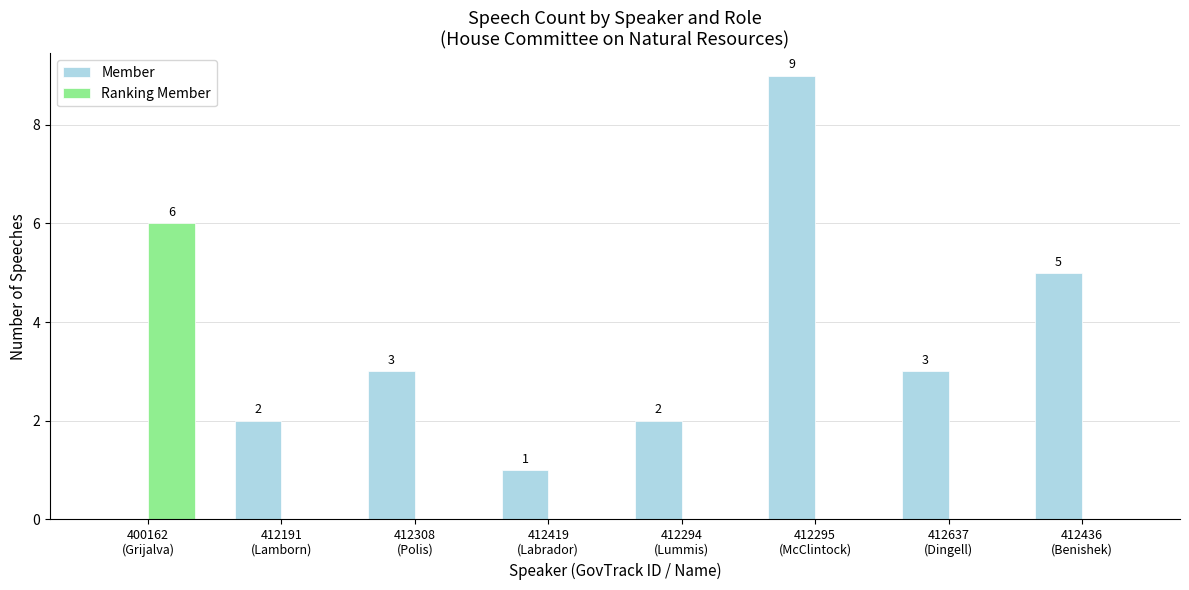

How many Ranking Member values are between 0 and 1?

7